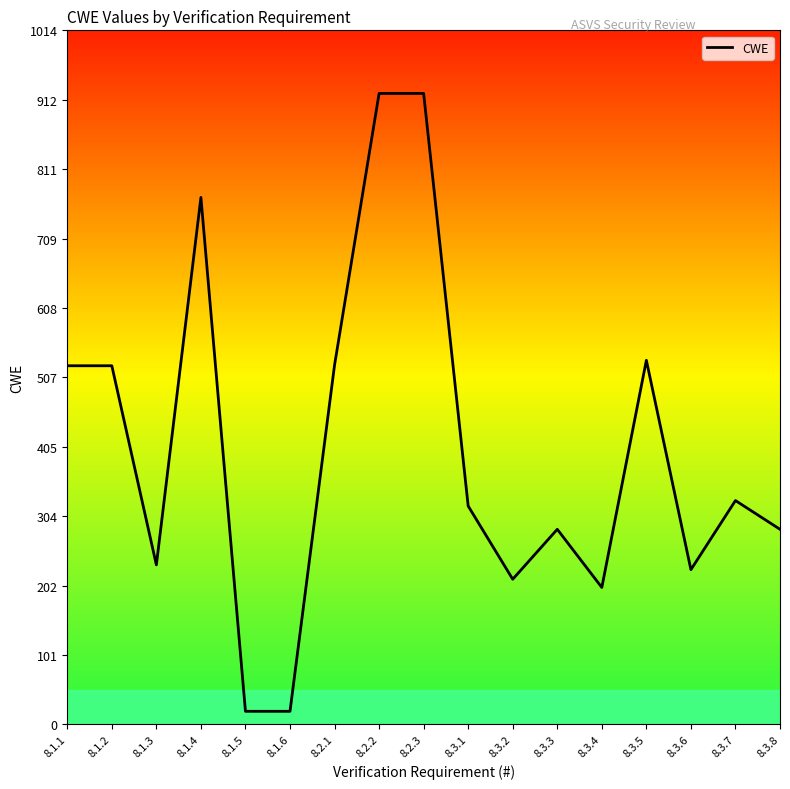

How many data points are above 319?

8